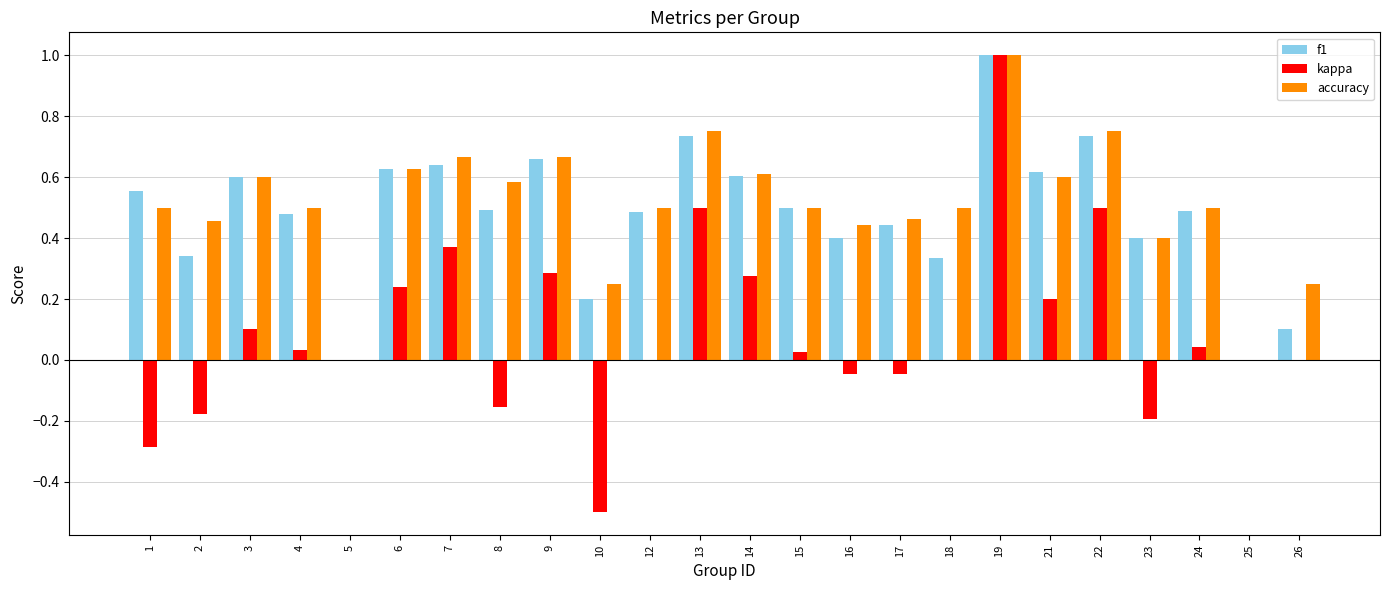

Are the bars horizontal?

No